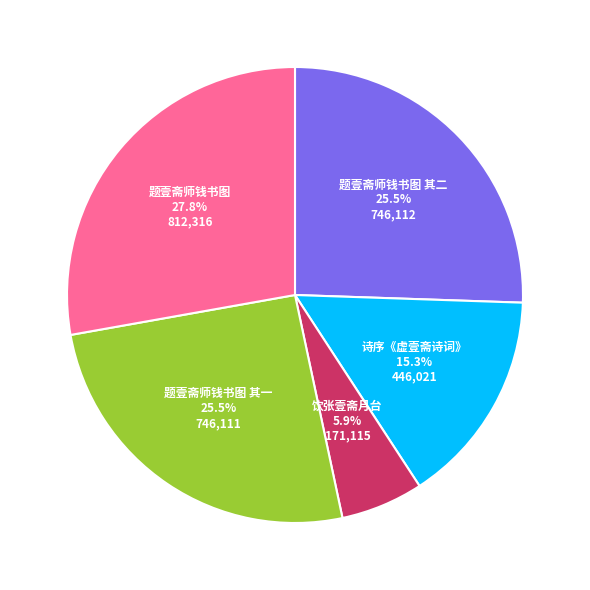

What is the ratio of the value at 题壹斋师钱书图 其二 to the value at 诗序《虚壹斋诗词》?

1.7